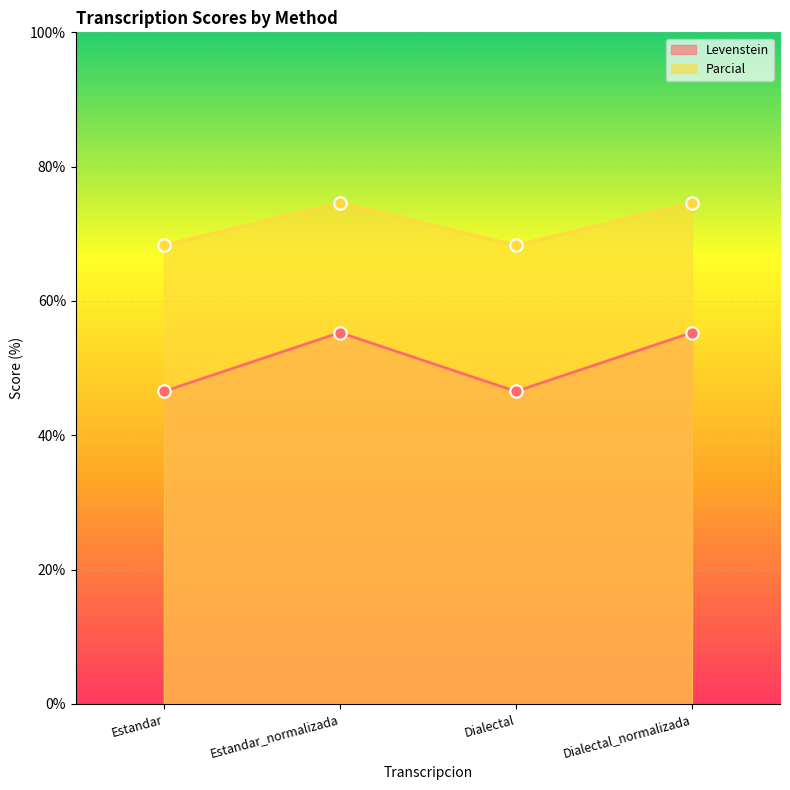

Which series reaches the maximum Y coordinate?

Parcial